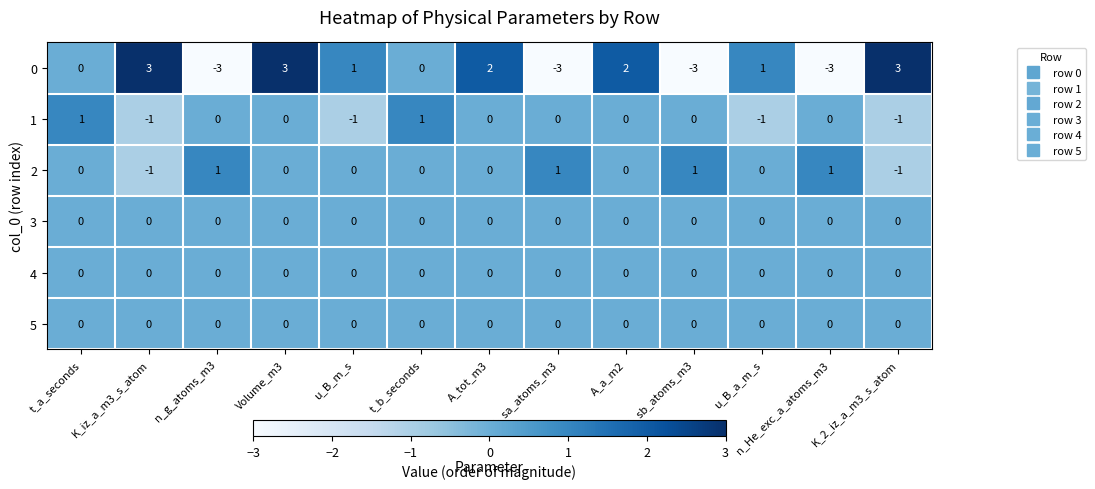

What is the difference between the highest and lowest values at n_sa_atoms_m3?

4